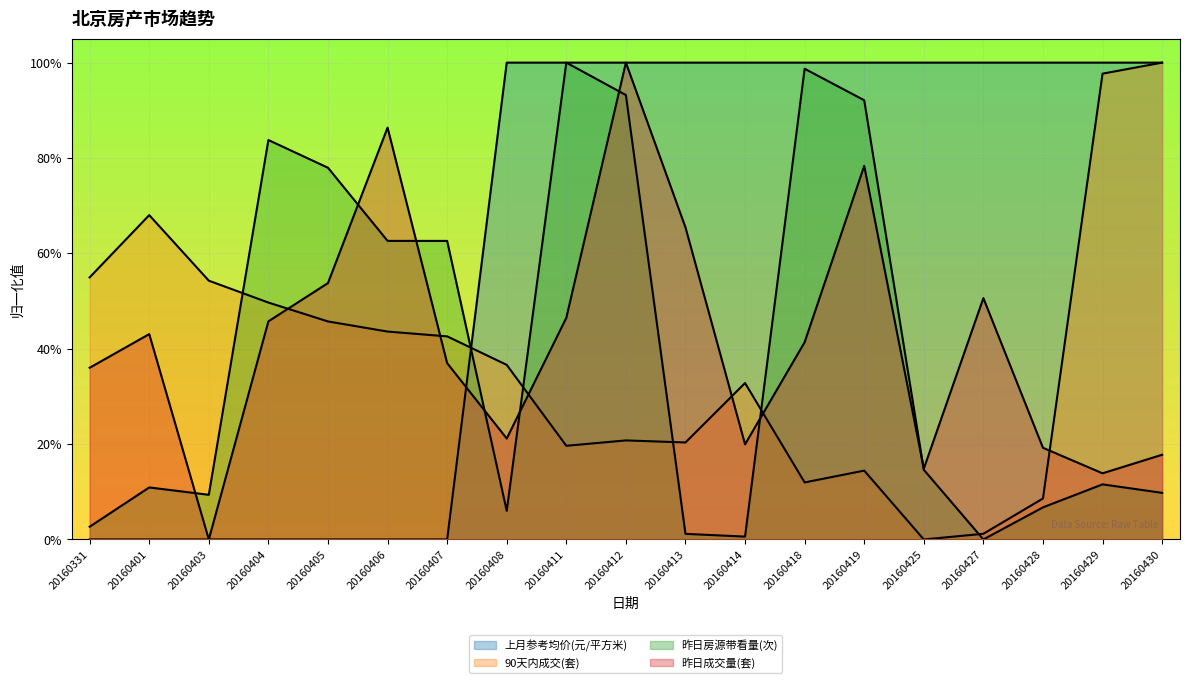

Which series has the largest total across all categories?

上月参考均价(元/平方米)